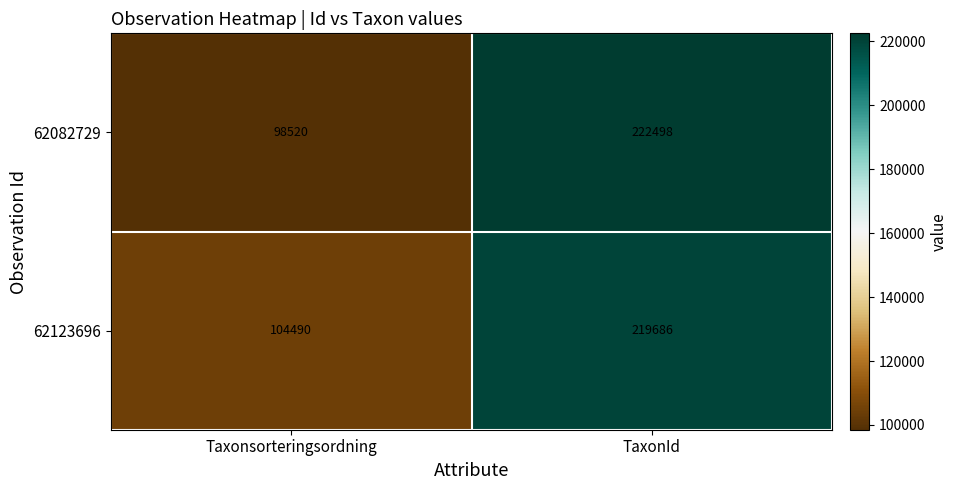

How many categories are shown in the chart?

2